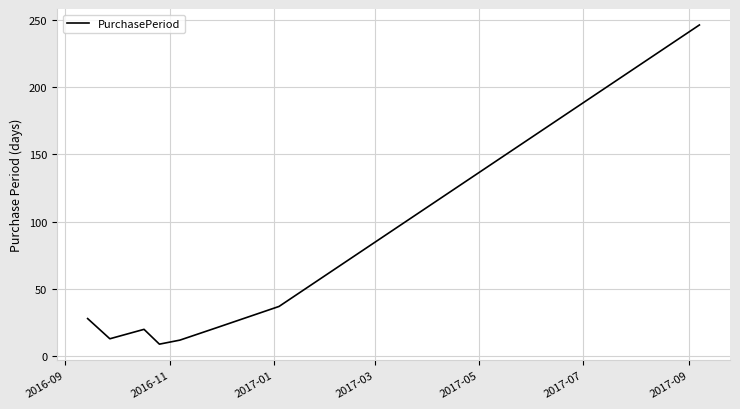

True or false: the data has more than 2 interior local peaks.

False